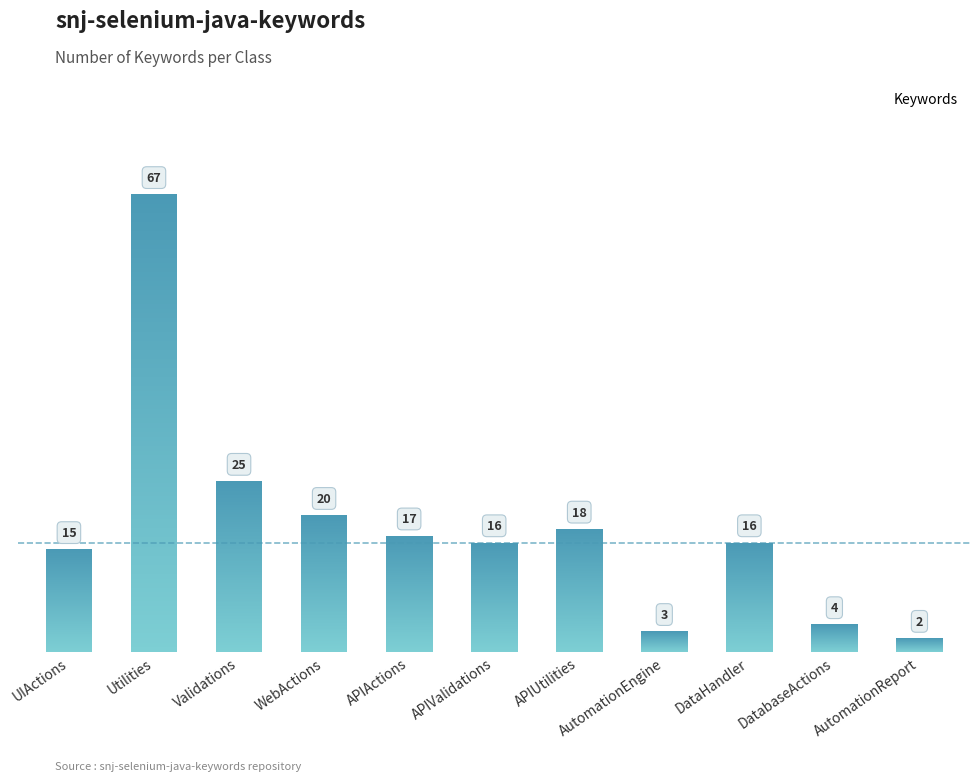

Reading right to left, transcribe all the data shown in this chart.

2	4	16	3	18	16	17	20	25	67	15